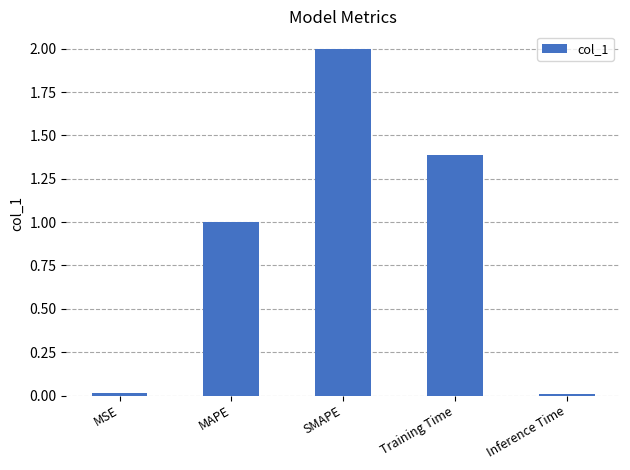

What is the average value?

0.9